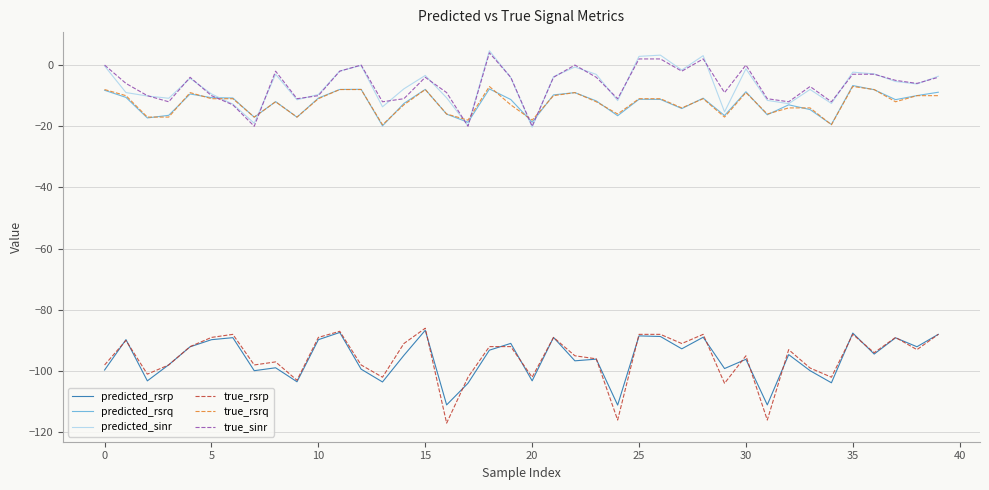

What are all the series names shown in the legend?

predicted_rsrp, predicted_rsrq, predicted_sinr, true_rsrp, true_rsrq, true_sinr